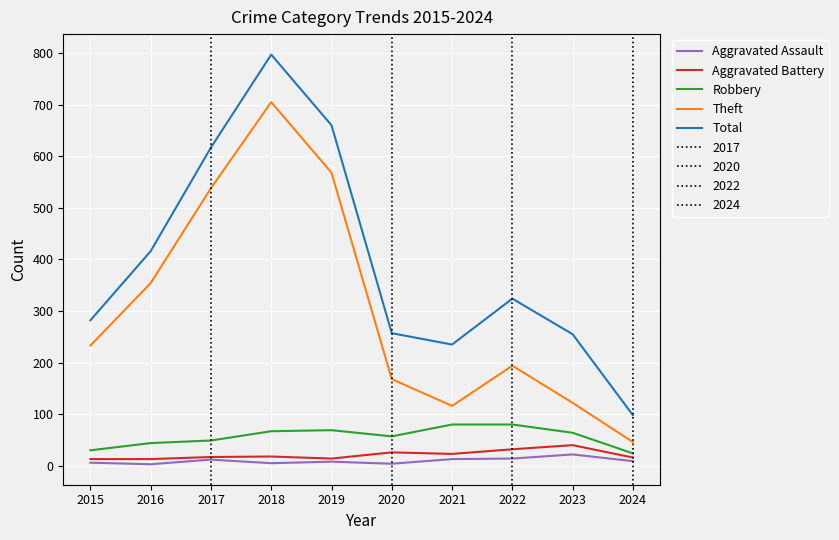

The value of Aggravated Battery at 2020 is 41. True or false?

False